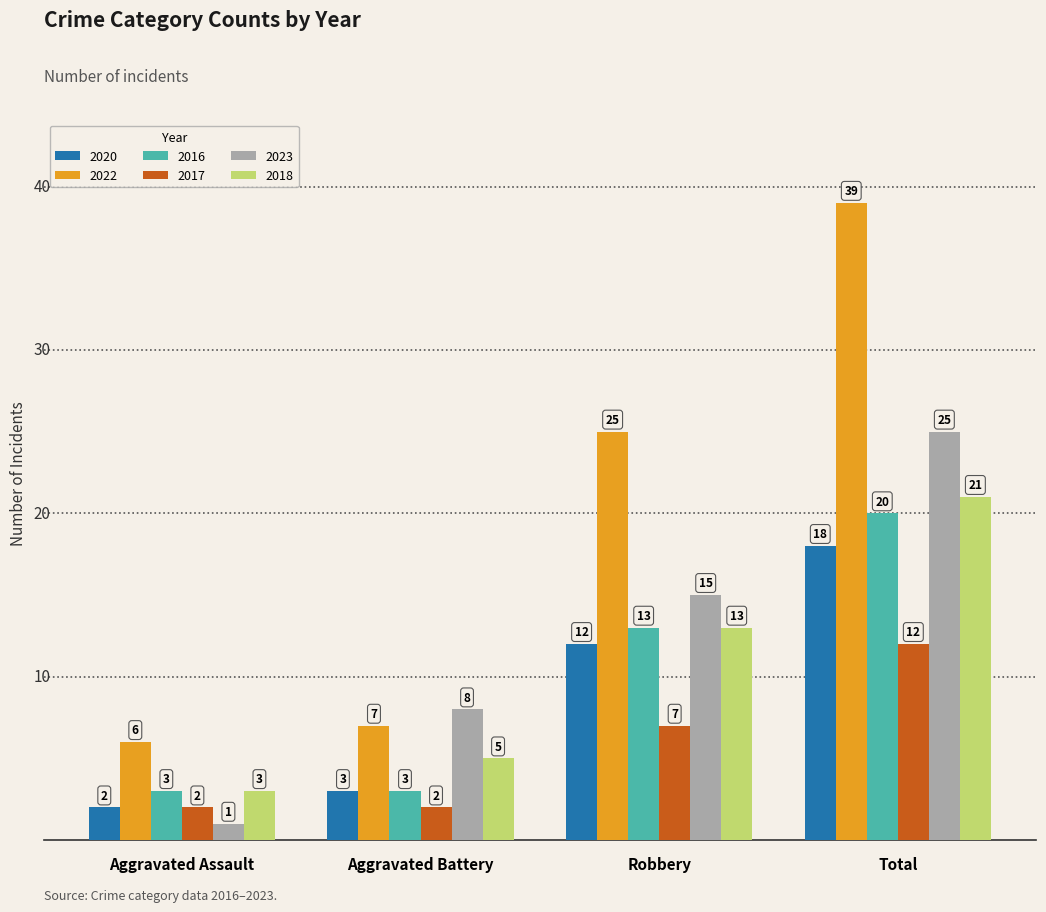

What is the average value of the 2022 series?

19